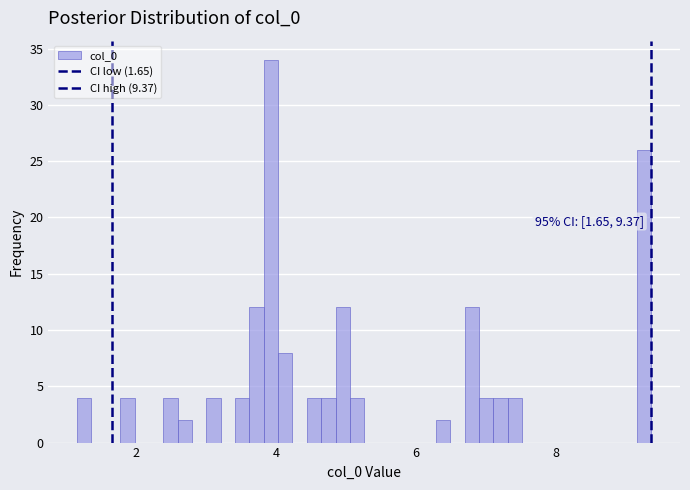

Around what value on the x-axis is the tallest bar? Give the approximate position of its centre, as read against the axis.

4.0